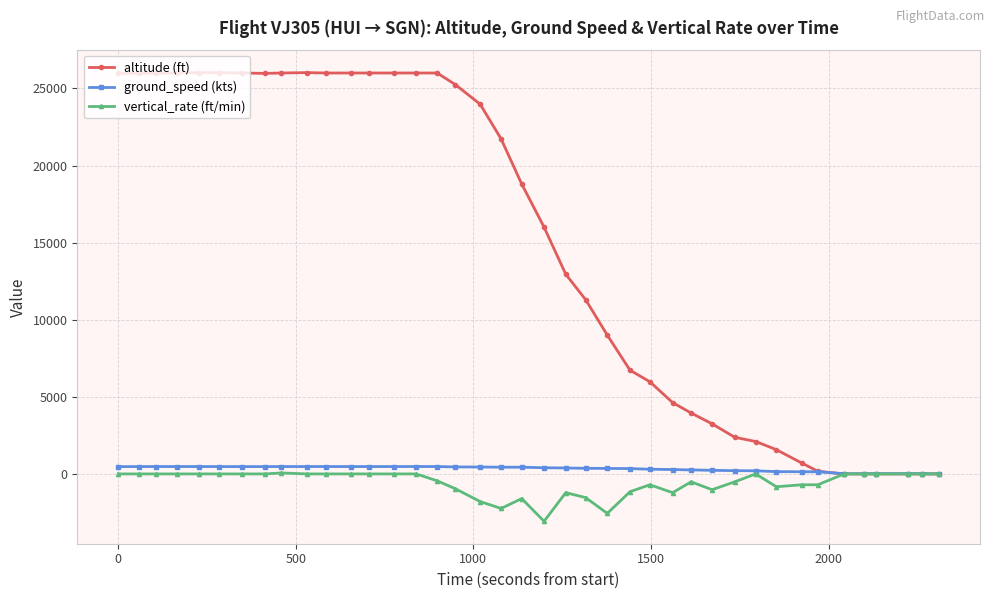

What is the greatest value displayed?

26025